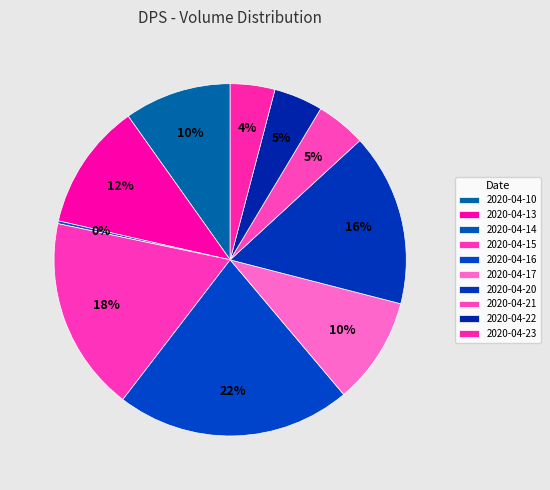

What is the largest slice in the pie chart?

2020-04-16